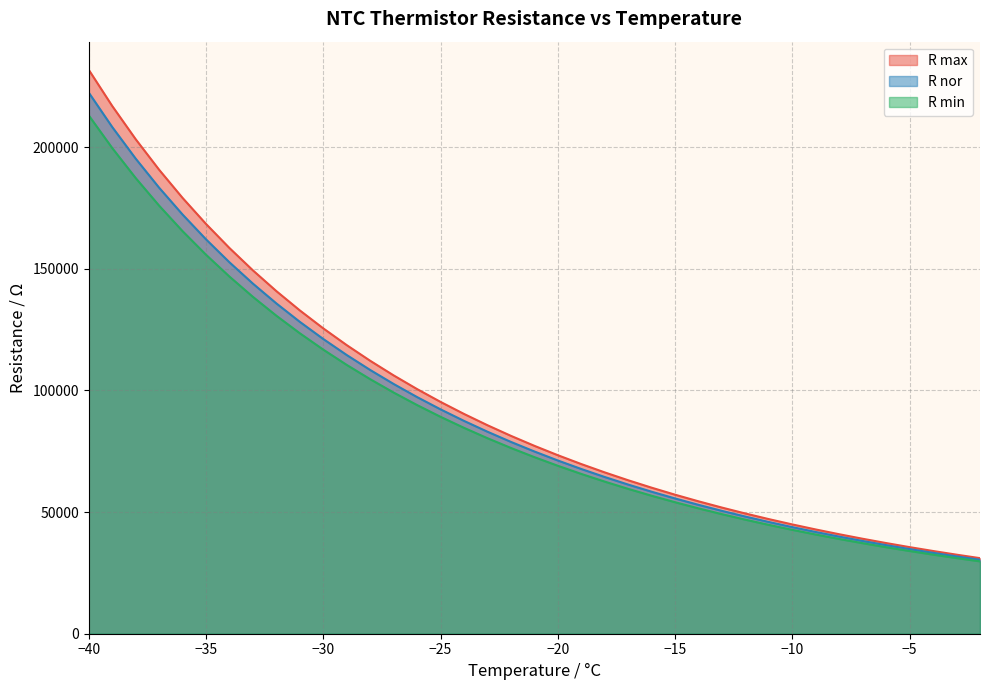

True or false: R min has a value of 66193 at -9.

False